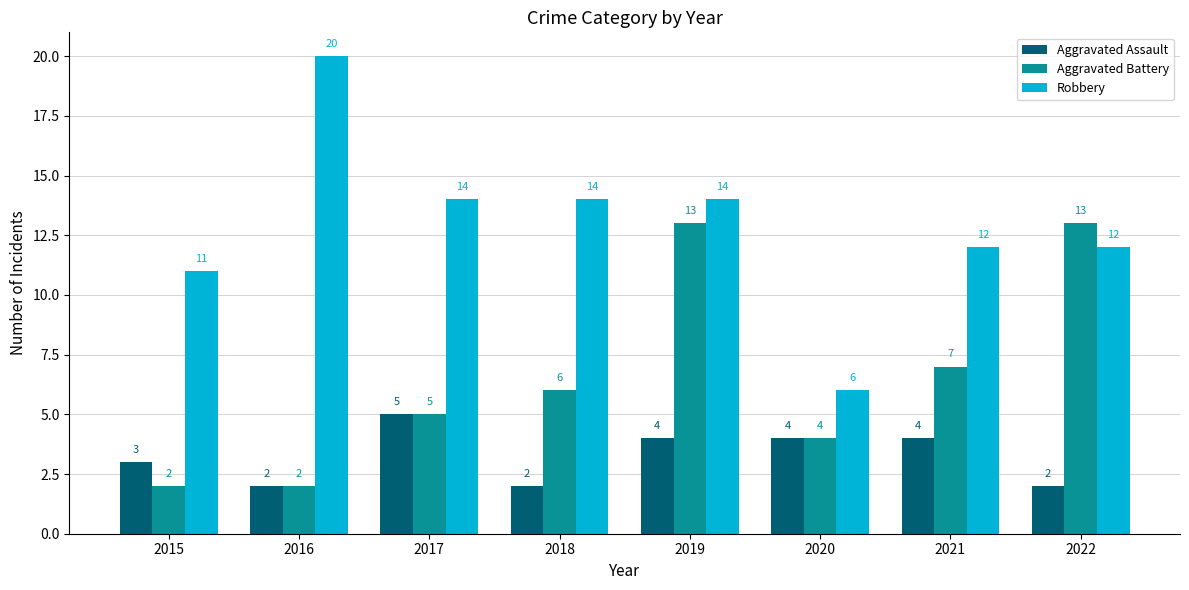

What is the difference between the maximum and minimum values in the Aggravated Battery series?

11